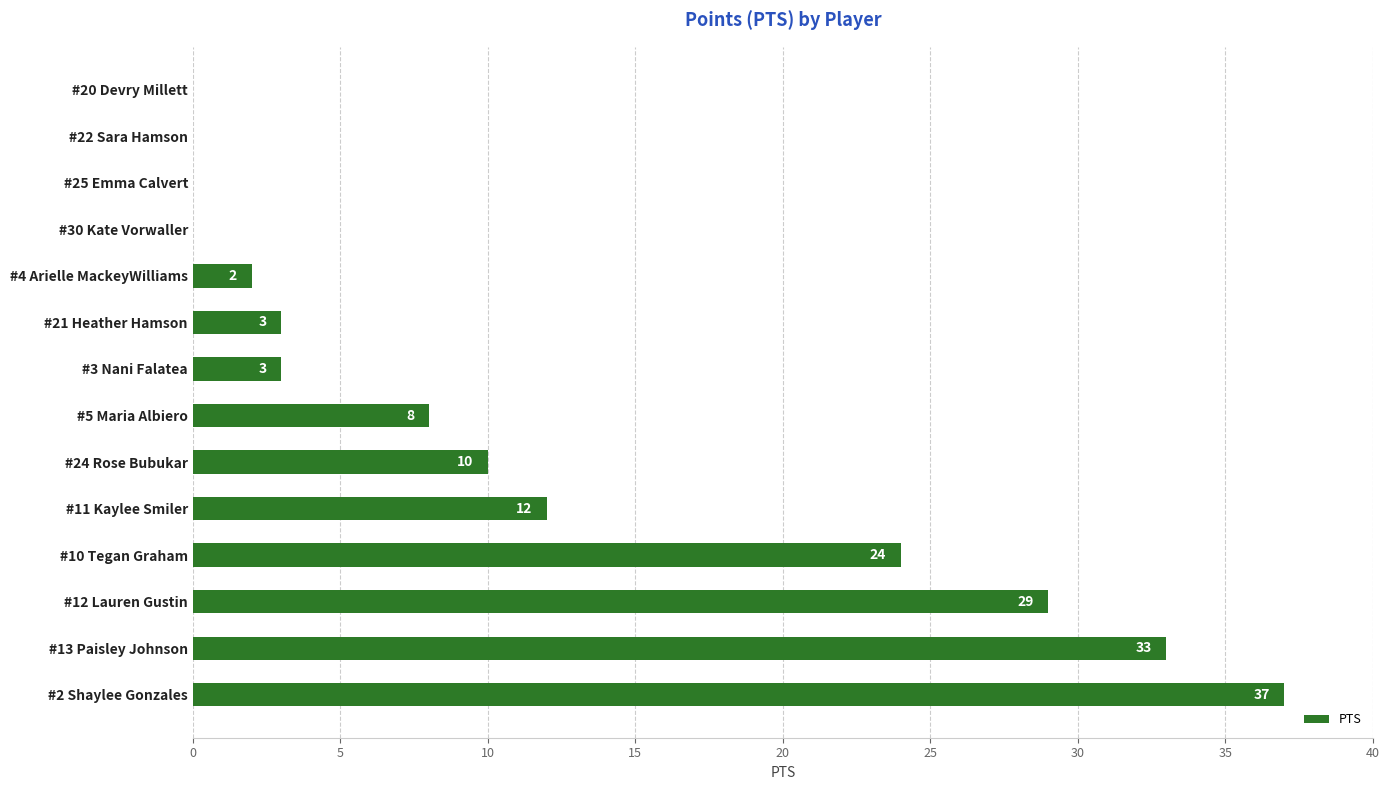

How many distinct data groups are displayed?

1